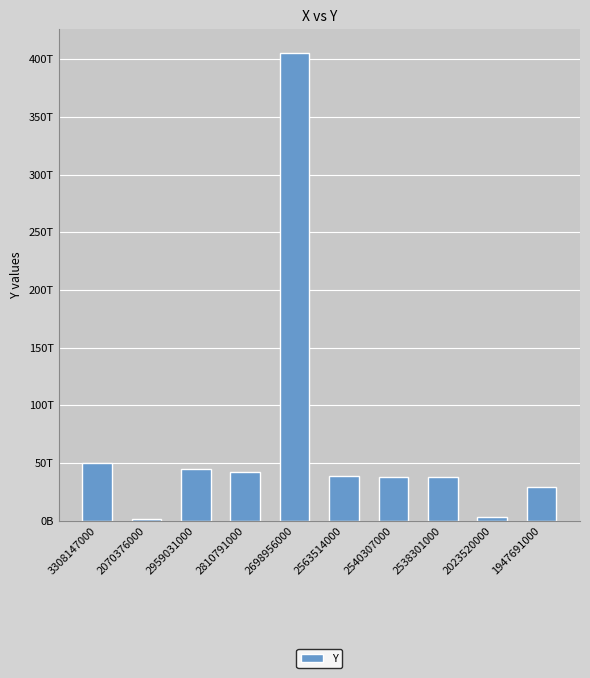

Are the bars horizontal?

No